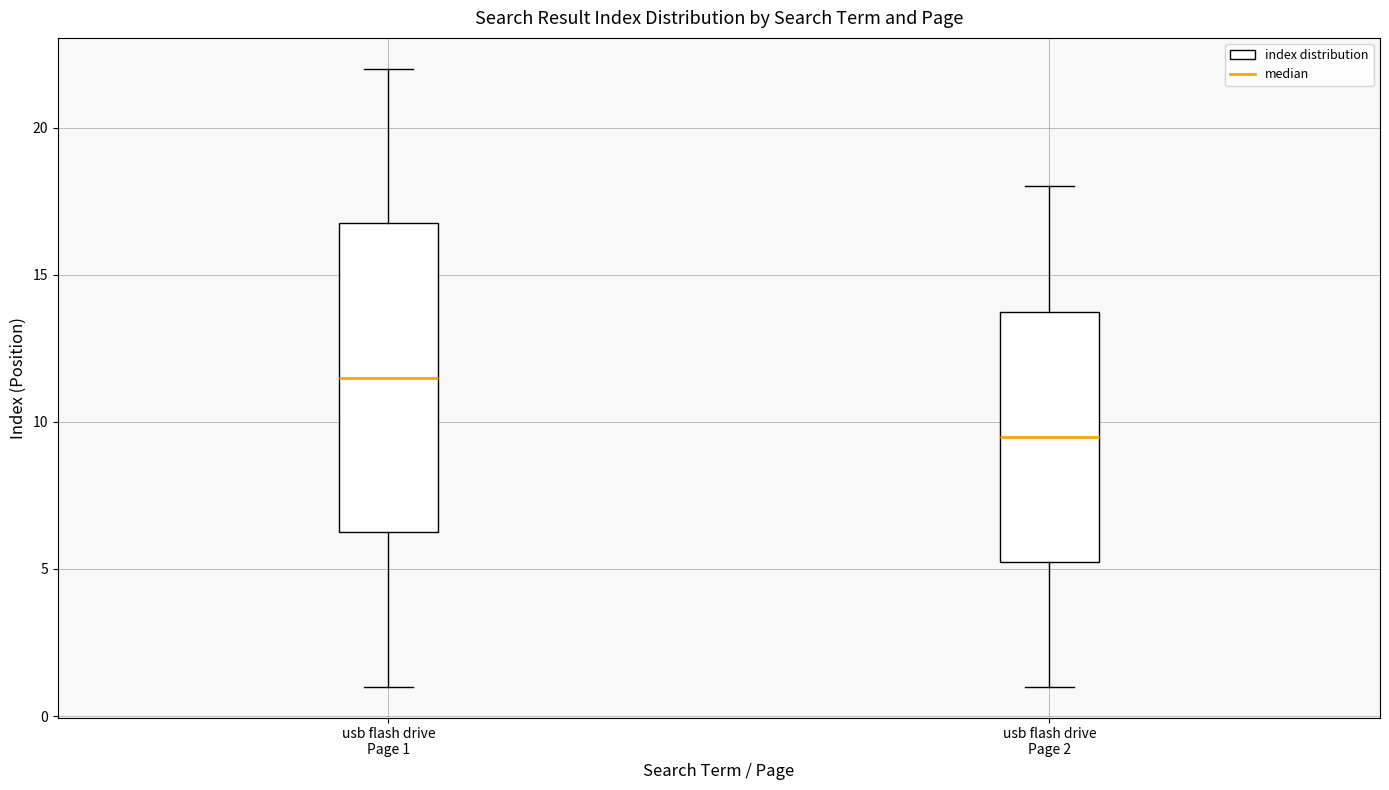

Which box's median line is the highest?

usb flash drive Page 1